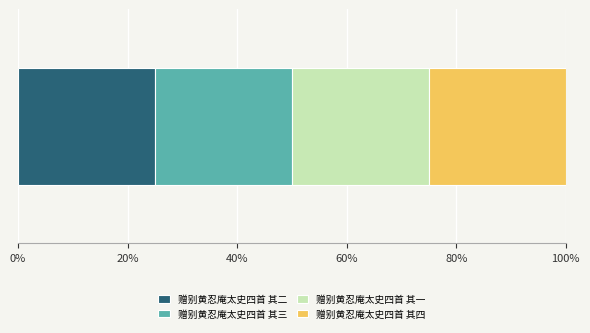

What is the highest value of the 赠别黄忍庵太史四首 其二 series?

25.0